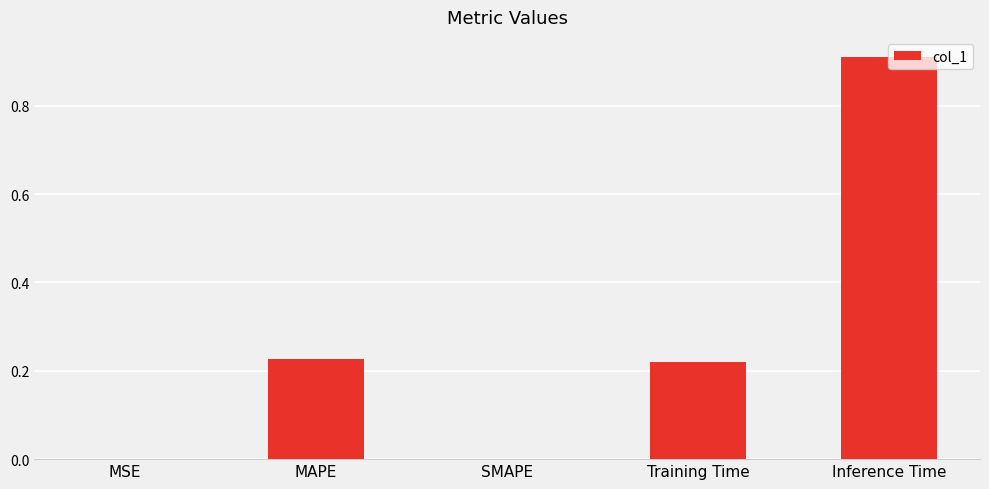

True or false: the data shows 1.5 at Inference Time.

False